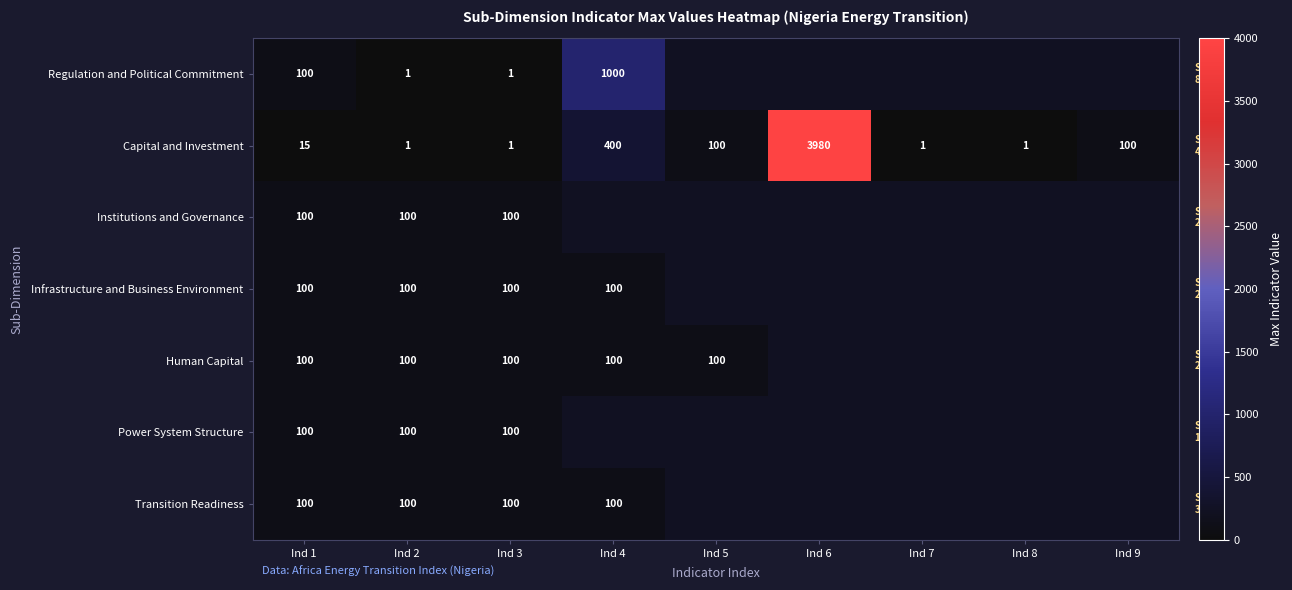

At which category does the chart reach its peak across all series?

Ind 6